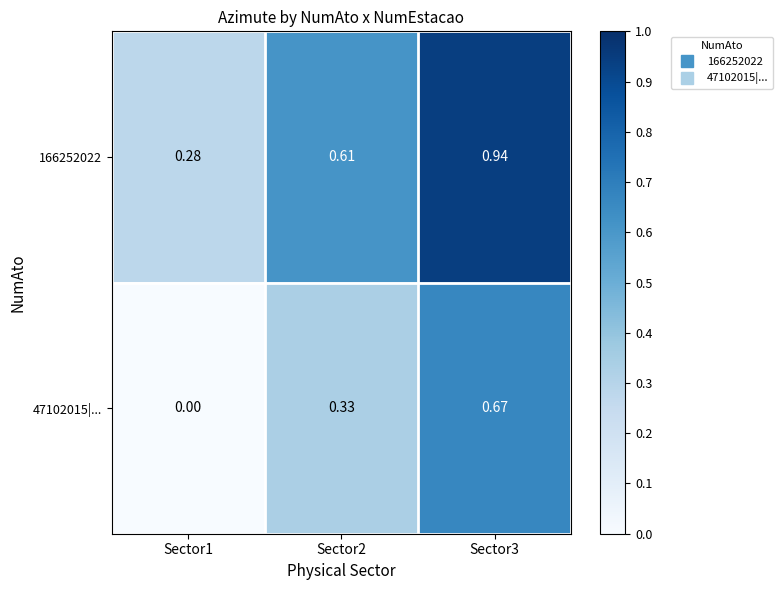

How many data points in 47102015|... are above 0?

2